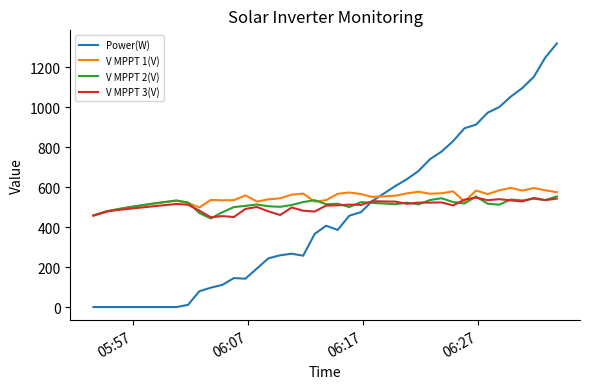

Which series has the widest spread of values?

Power(W)